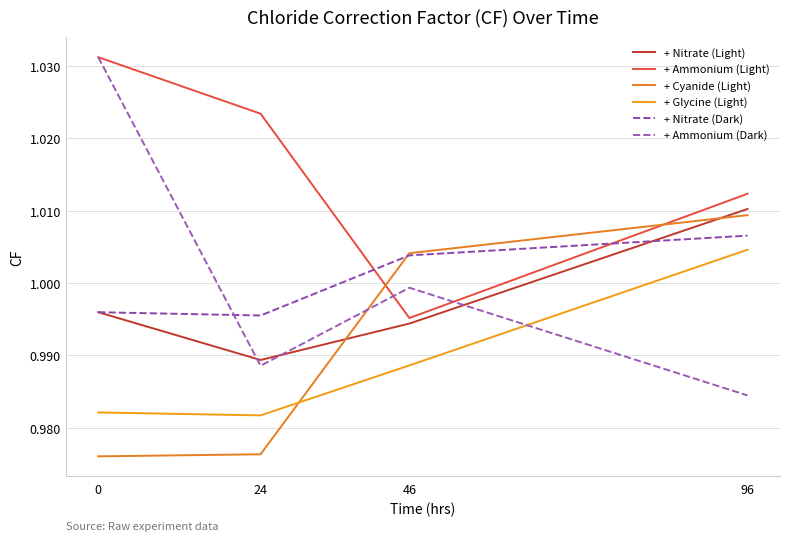

At 96, list the series in order from largest to smallest.

+ Ammonium (Light), + Nitrate (Light), + Cyanide (Light), + Nitrate (Dark), + Glycine (Light), + Ammonium (Dark)